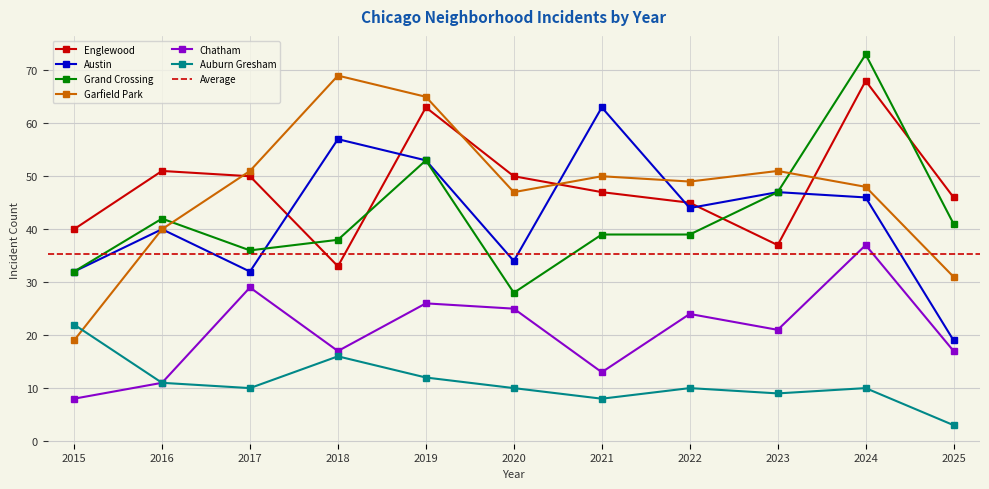

What is the approximate value of Grand Crossing at 2017, to the nearest 5?

35